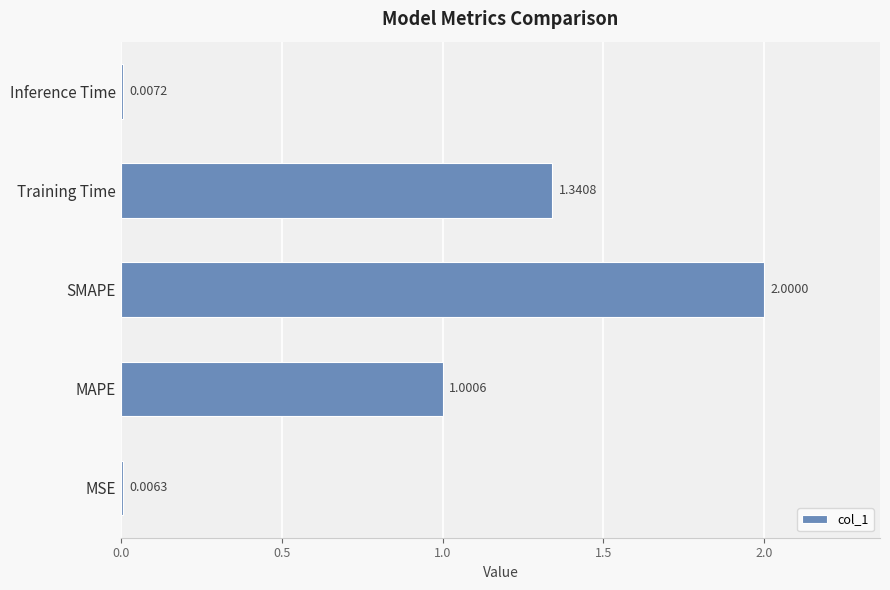

What is the change in value from MAPE to SMAPE?

+1.0